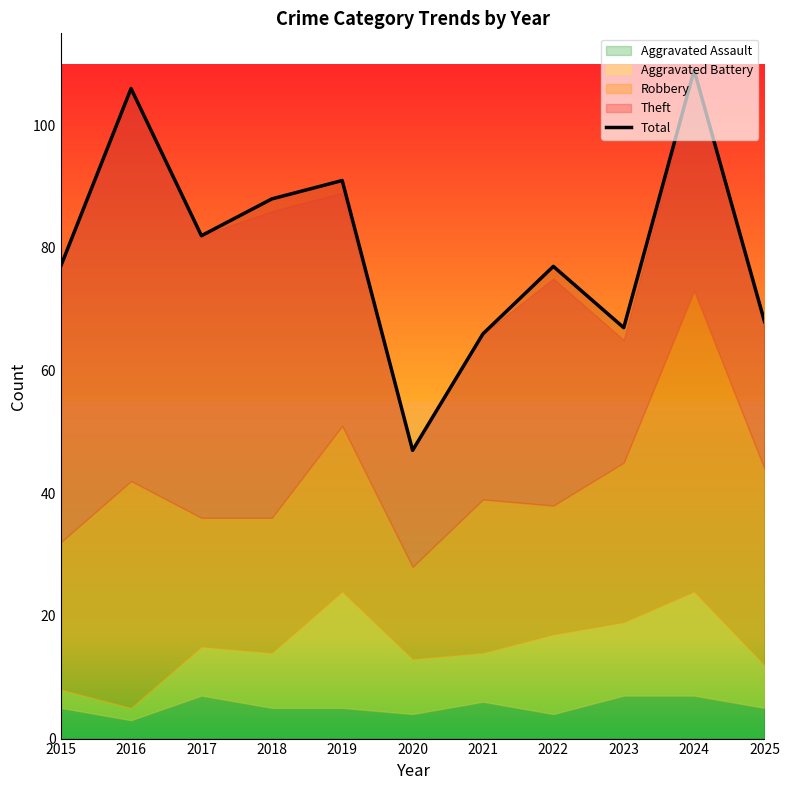

How many points are lower than both their immediate neighbors (excluding endpoints)?

3